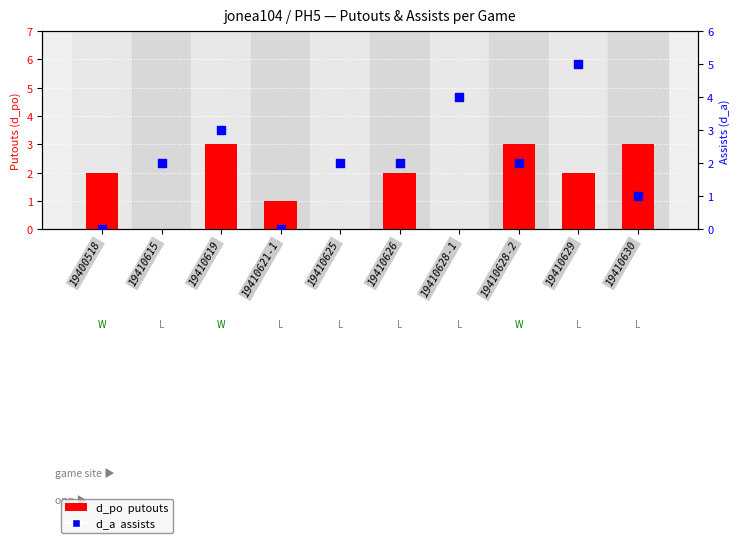

Which series has the largest Y range (max minus min)?

d_a (assists)